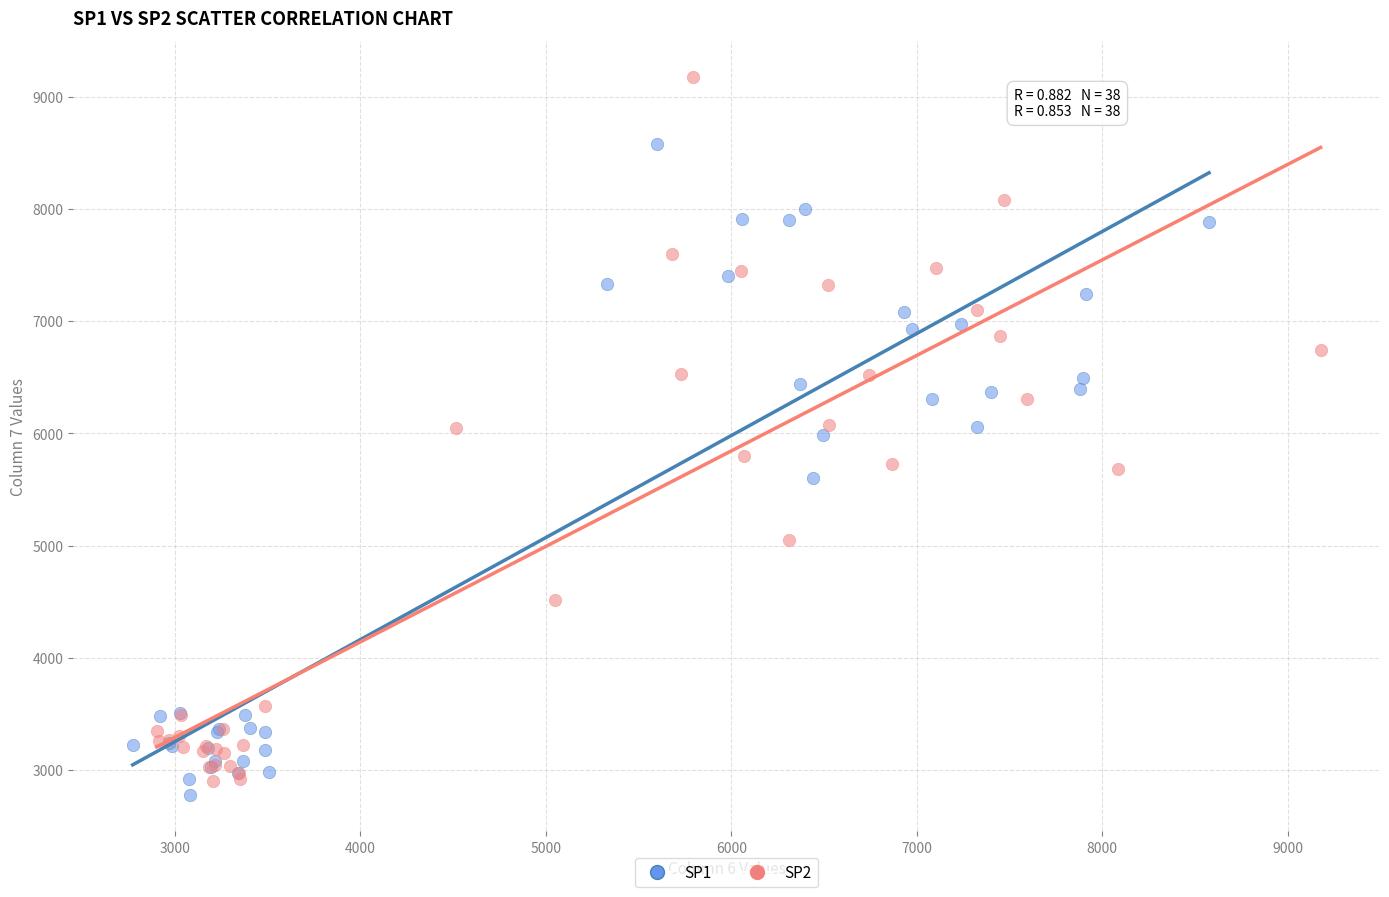

Which series contains the highest Y value?

SP2